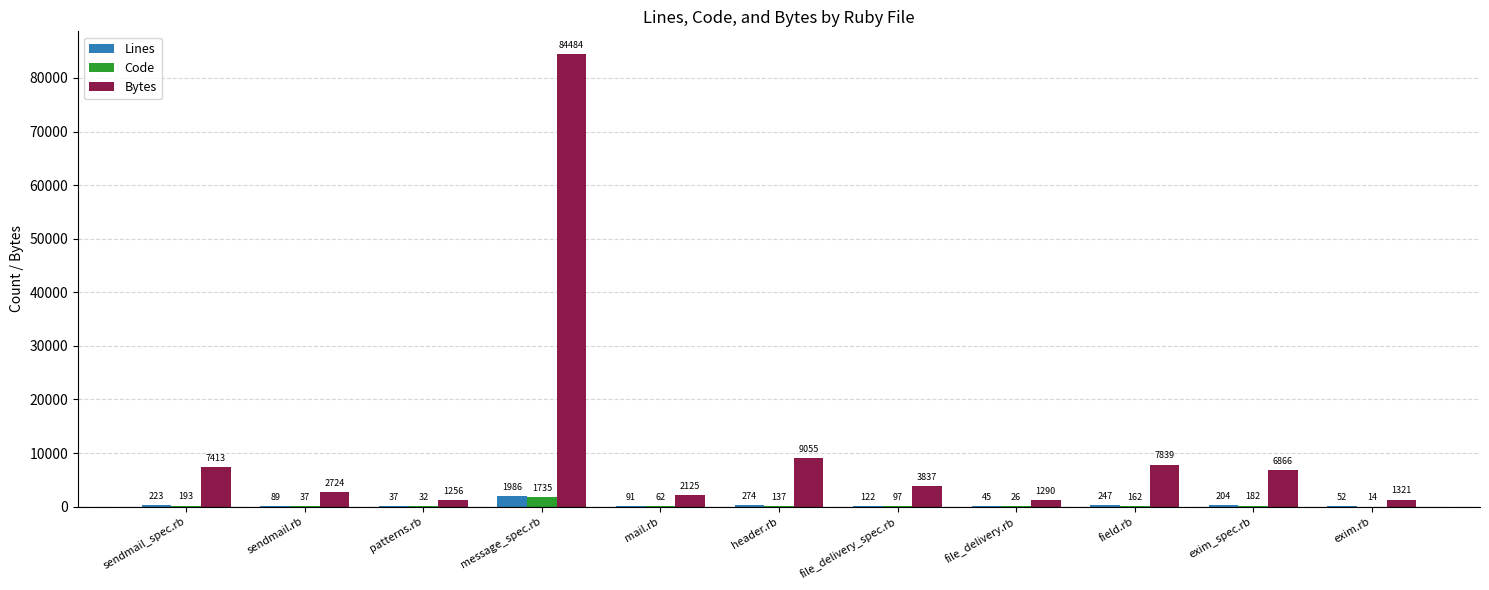

What are all the series names shown in the legend?

Lines, Code, Bytes